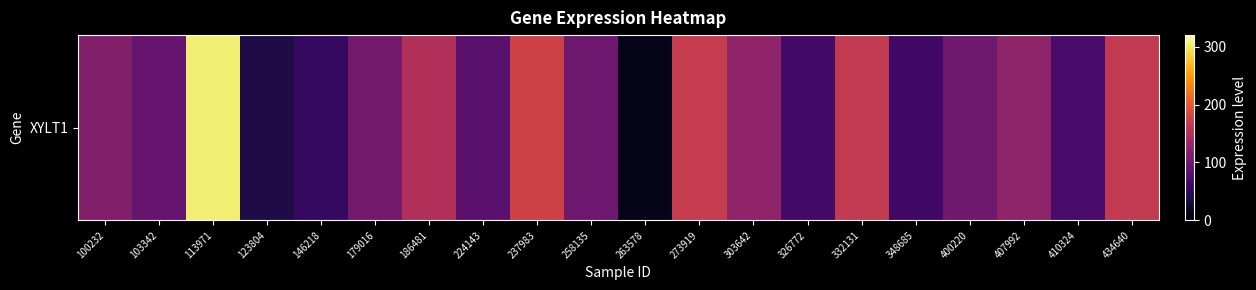

What is the ratio of the value at 434640 to the value at 410324?

2.4